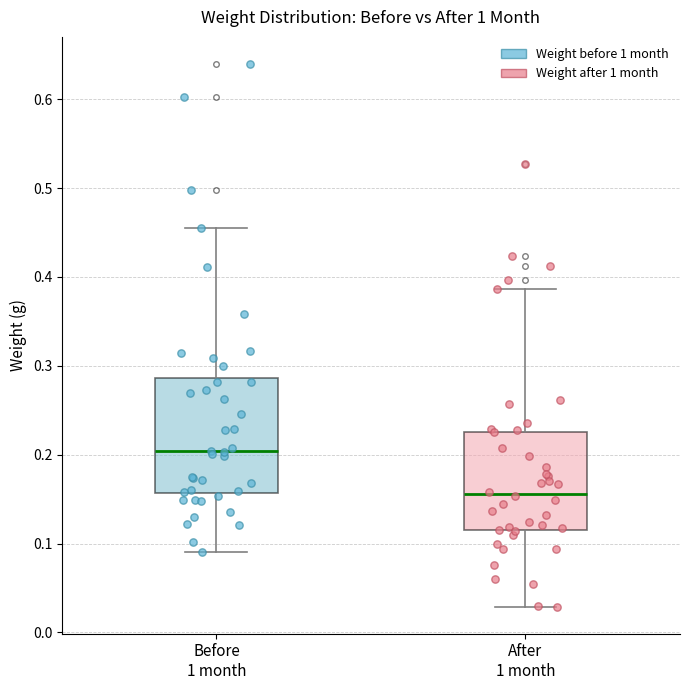

Reading left to right, transcribe this box plot: for each box, give where its median line is, the range the box spans, and where its two whiskers end, as read against the y-axis. The values are not printed on the chart, so give them approximately, as read against the axis.

Before 1 month: median 0.20, box 0.16 to 0.29, whiskers 0.09 to 0.46
After 1 month: median 0.16, box 0.12 to 0.23, whiskers 0.03 to 0.39